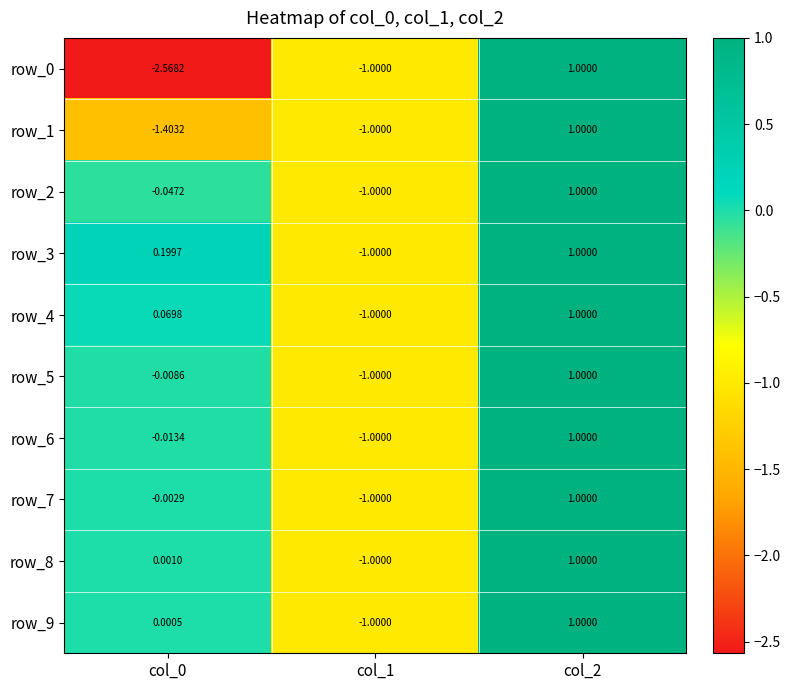

Is the value of row_7 at col_1 greater than the value of row_5 at col_2?

No